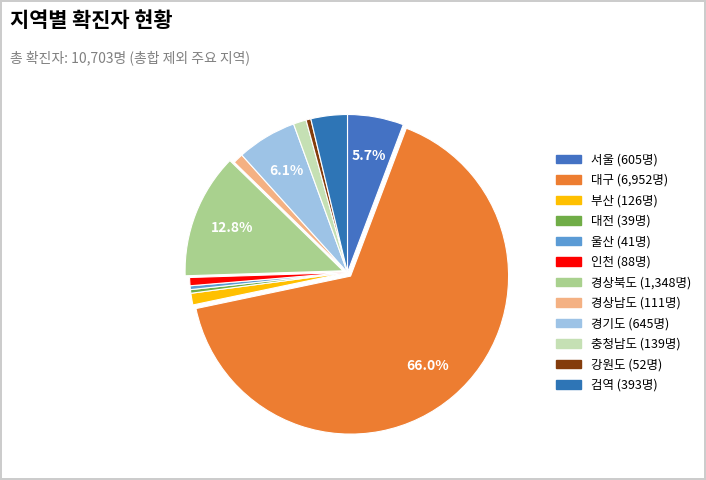

Approximately how many times larger is the value at 울산 compared to 강원도?

0.8